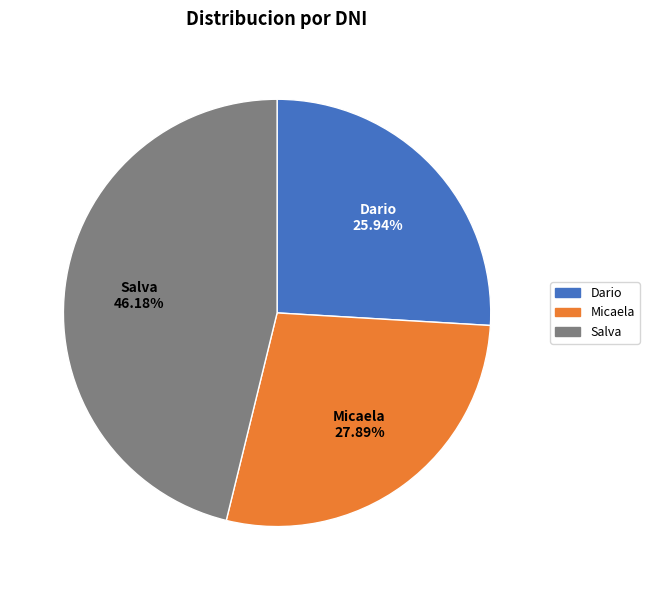

Rank the categories by value from lowest to highest.

Dario, Micaela, Salva